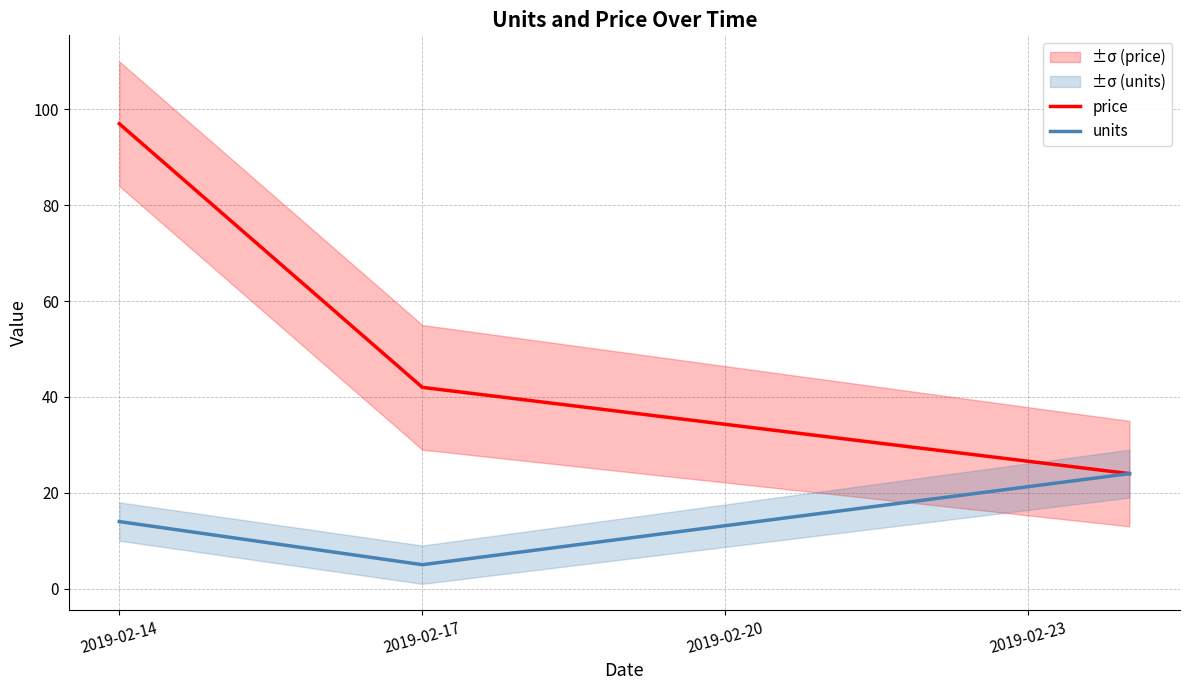

At which label does units reach its minimum?

2019-02-17